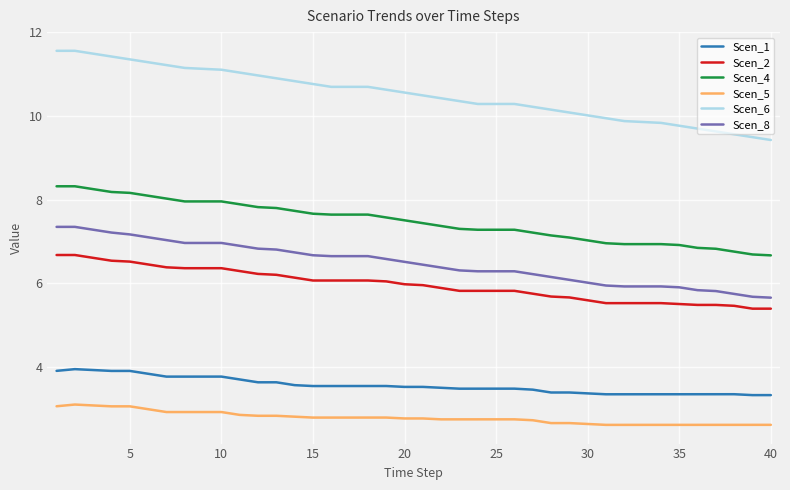

At how many categories does at least one series exceed 8?

40